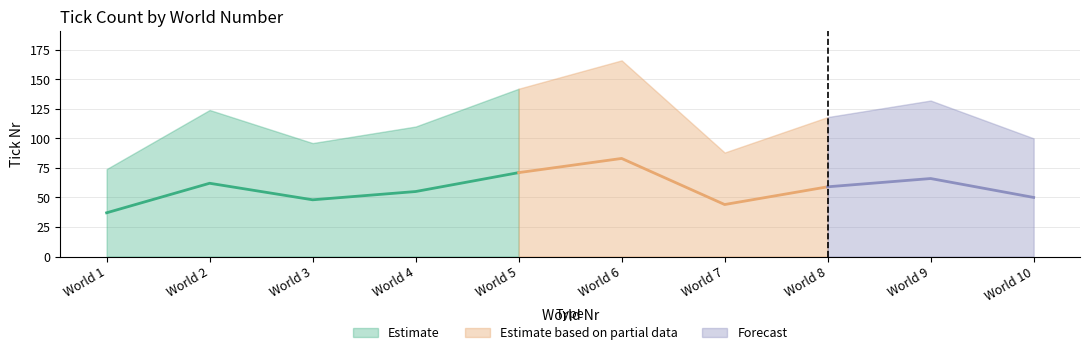

Reading right to left, transcribe all the data shown in this chart.

min_tick: 0	0	0	0	0	0	0	0	0	0
mean_tick: 50	66	59	44	83	71	55	48	62	37
max_tick: 100	132	118	88	166	142	110	96	124	74